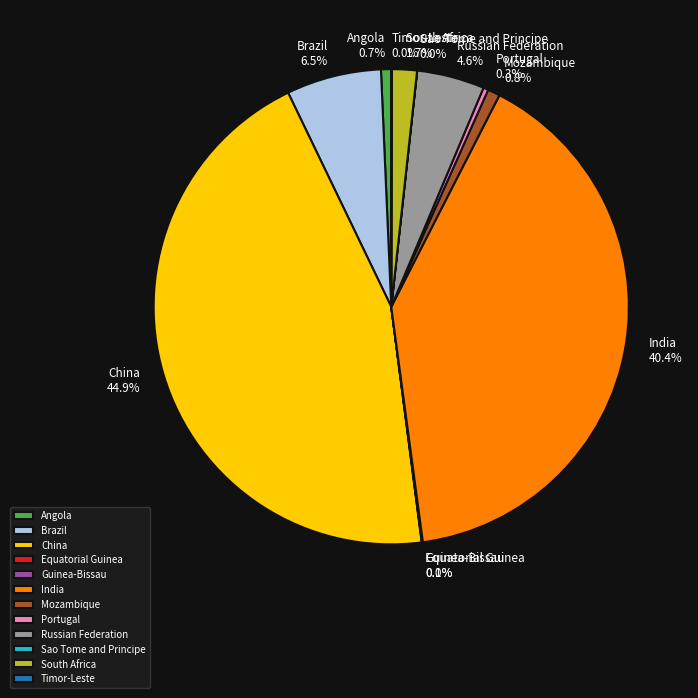

Combined, what portion of the pie is Angola and South Africa?

2.4%